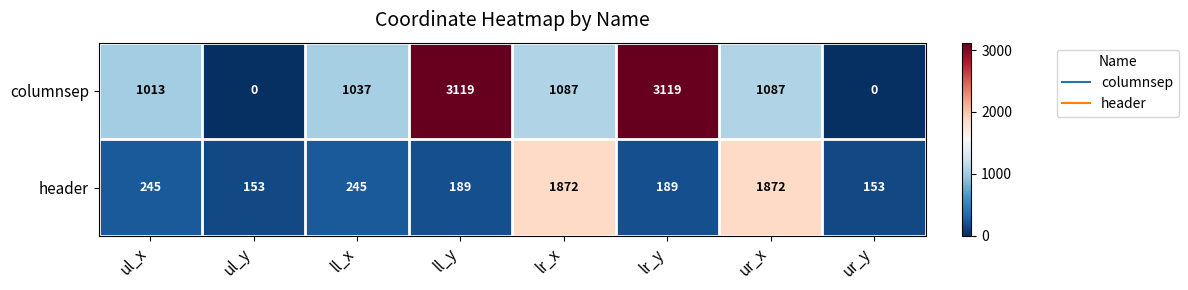

Which series has the widest spread of values?

columnsep